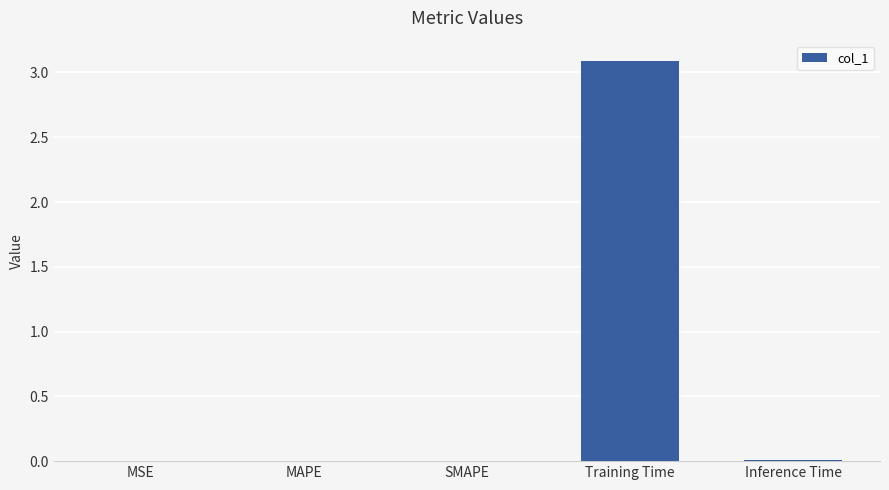

Is it true that the value at SMAPE is 0.0?

True